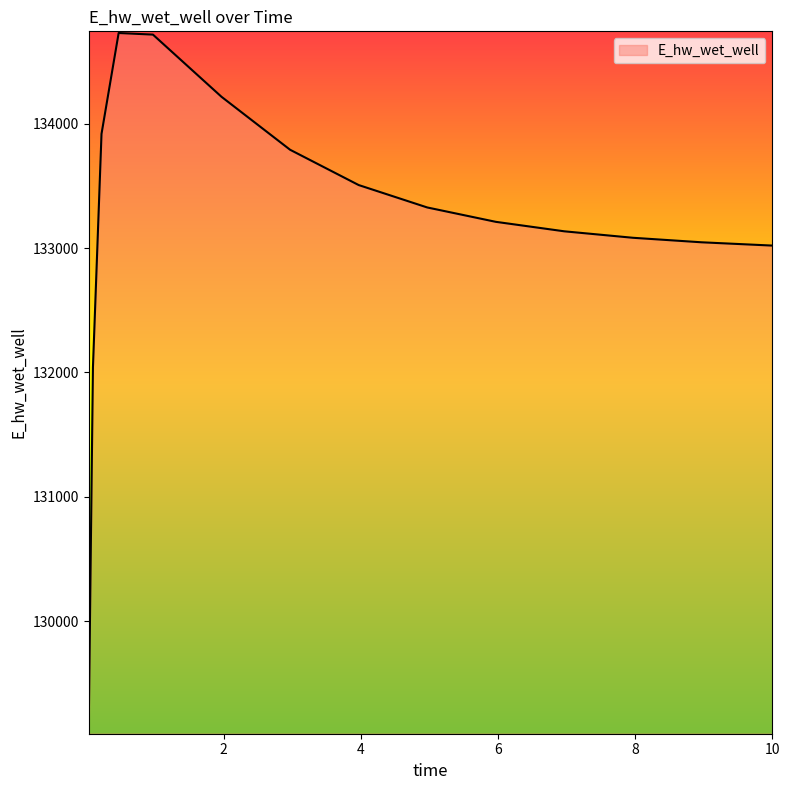

What is the maximum value shown in the chart?

134728.9